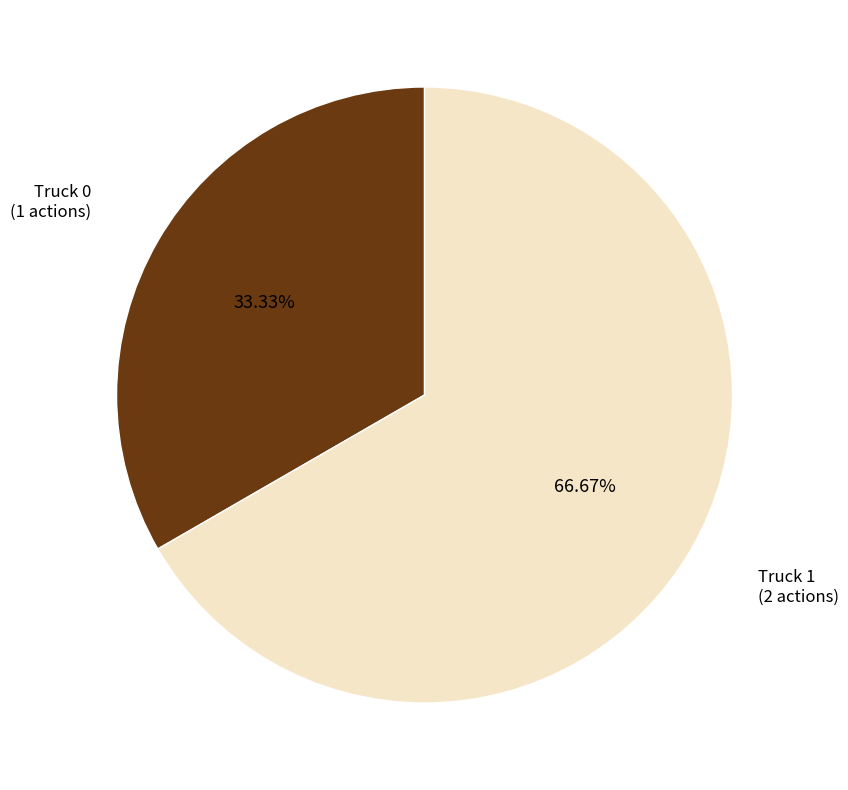

Rank the categories by value from lowest to highest.

Truck 0, Truck 1